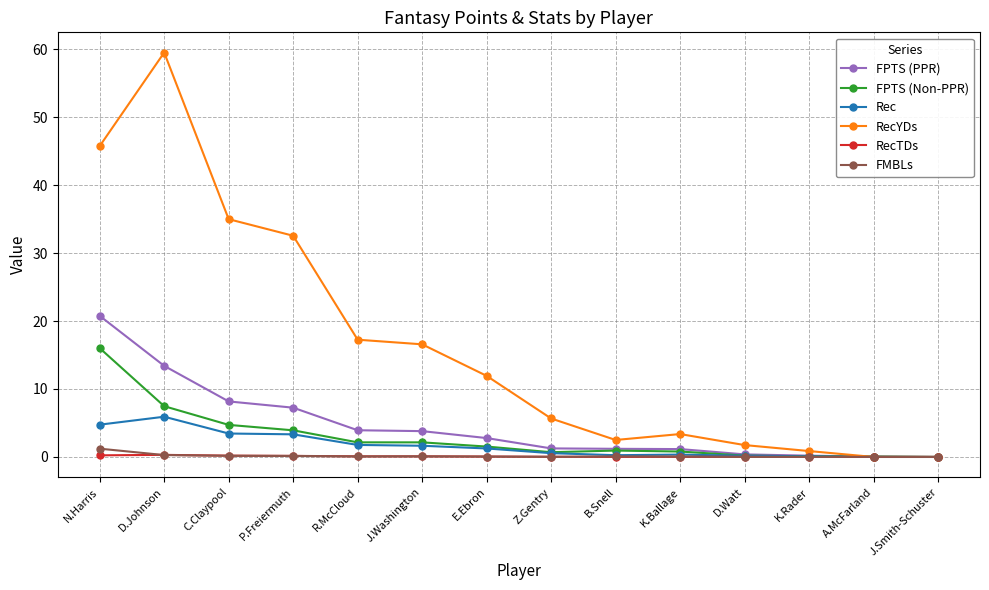

Is it true that RecYDs equals 27.6 at R.McCloud?

False